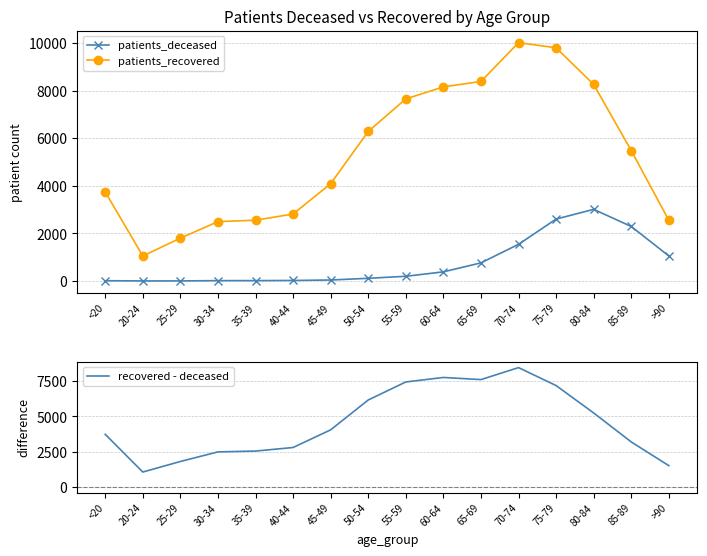

What is the label of the 7th point from the left?

45-49